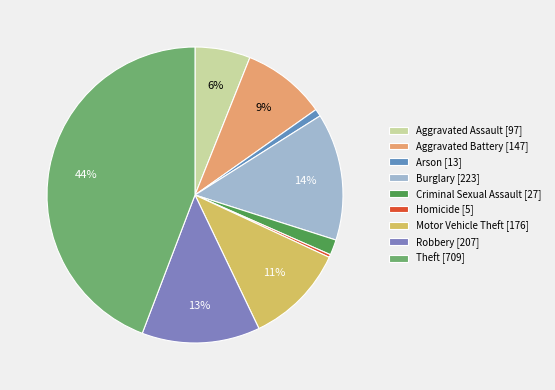

Which category has the biggest portion of the pie?

Theft